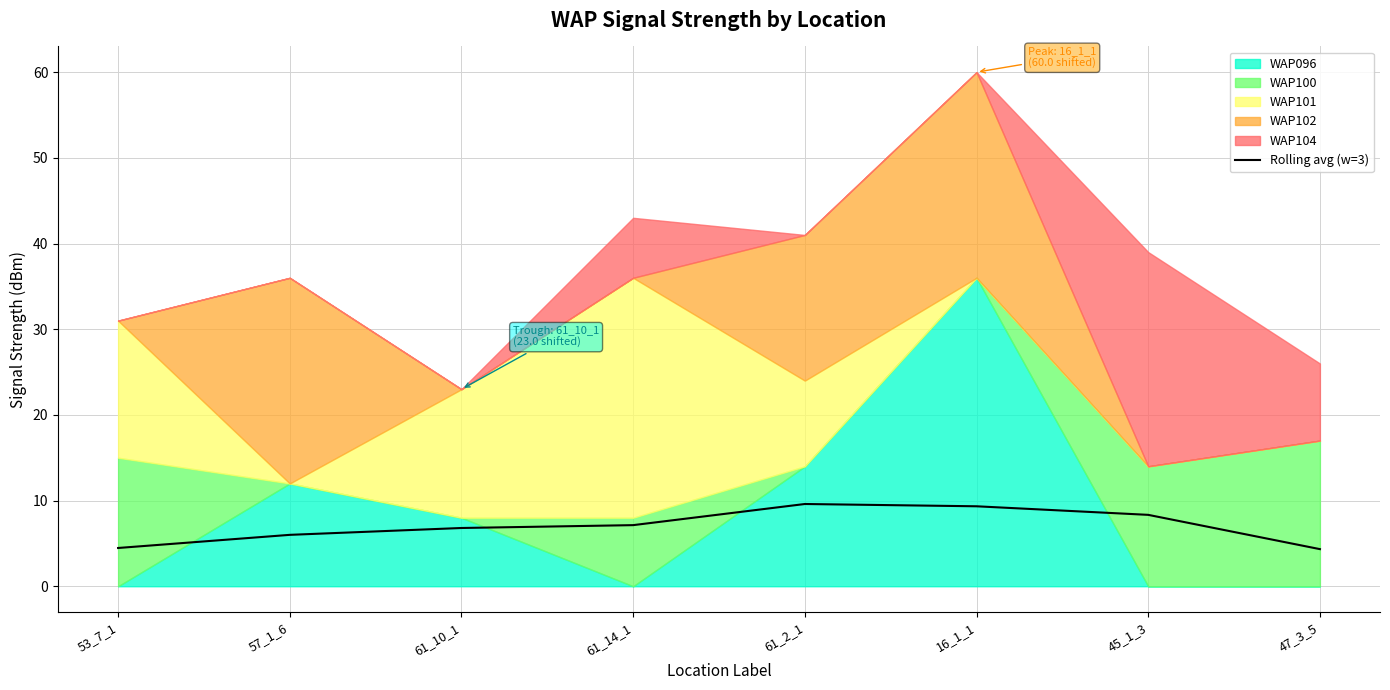

List the labels in order of value, smallest first.

47_3_5, 53_7_1, 57_1_6, 61_10_1, 61_14_1, 45_1_3, 16_1_1, 61_2_1